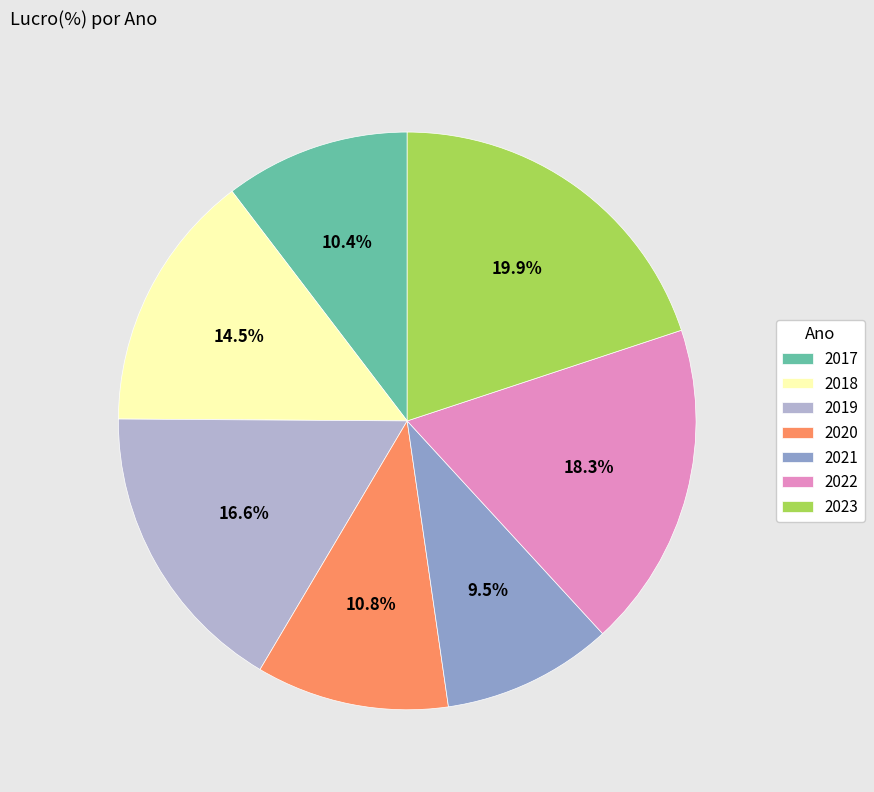

What is the ratio of the value at 2020 to the value at 2021?

1.1